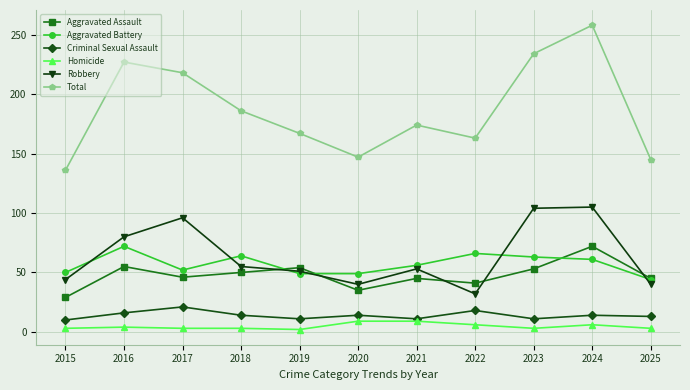

At which category does Aggravated Assault reach its first local peak?

2016